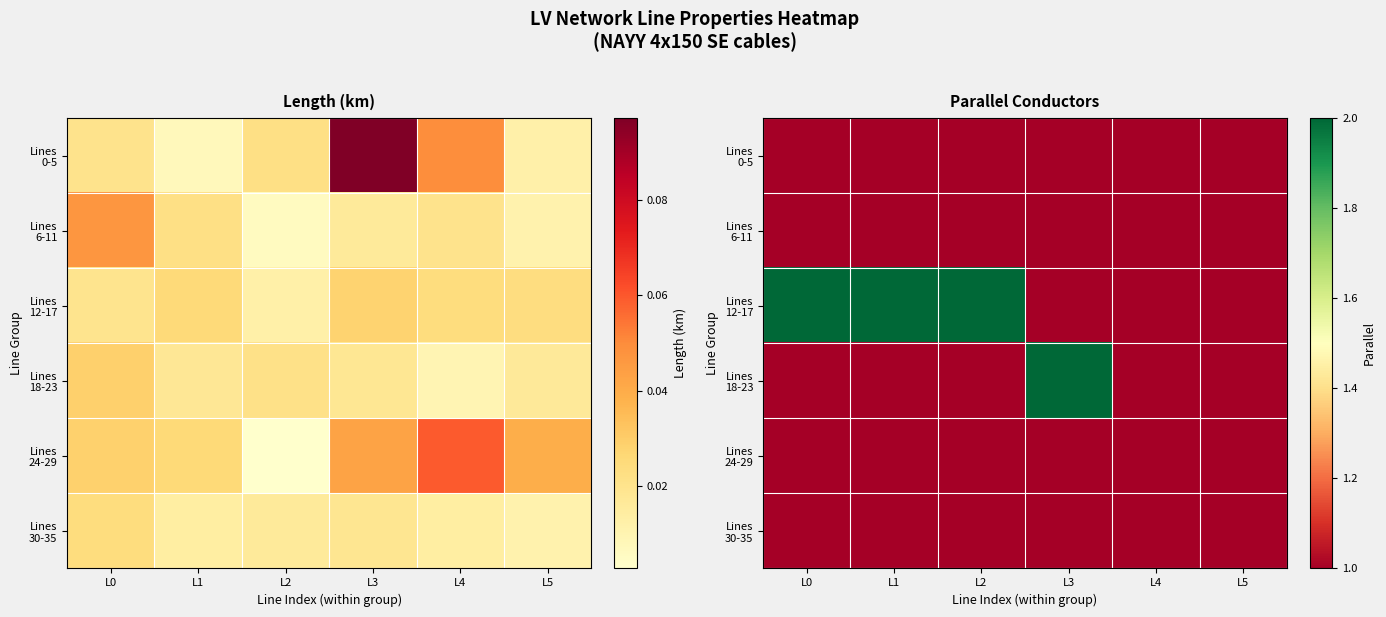

List the series in order of their peak value, highest first.

Lines 12-17, Lines 18-23, Lines 0-5, Lines 6-11, Lines 24-29, Lines 30-35